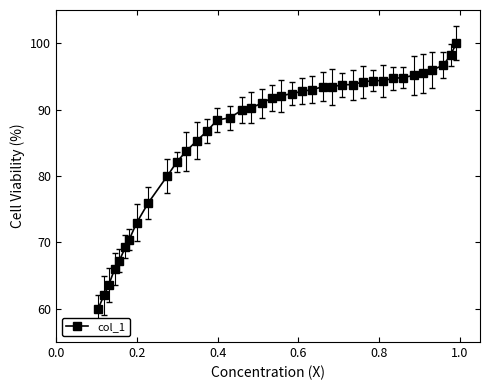

What is the value of the 3rd point from the left?

63.6